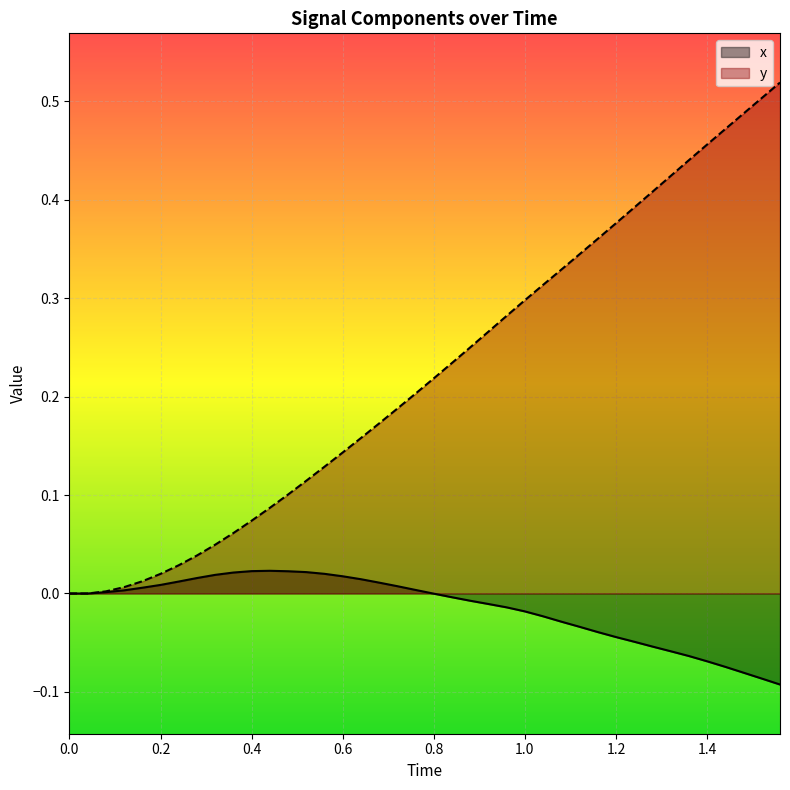

True or false: y and x intersect in this chart.

False